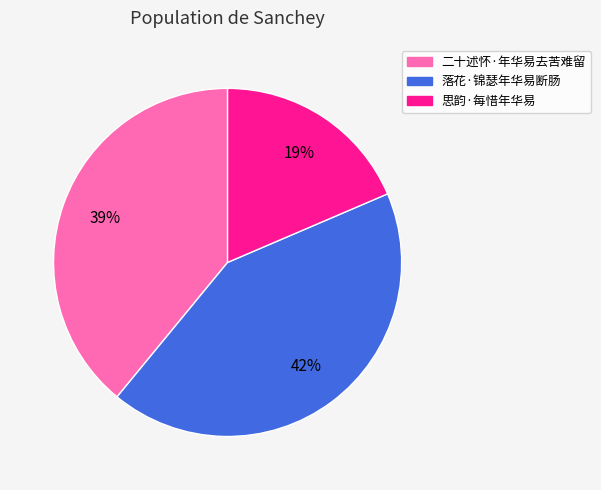

Approximately how many times larger is the value at 二十述怀·年华易去苦难留 compared to 落花·锦瑟年华易断肠?

0.9